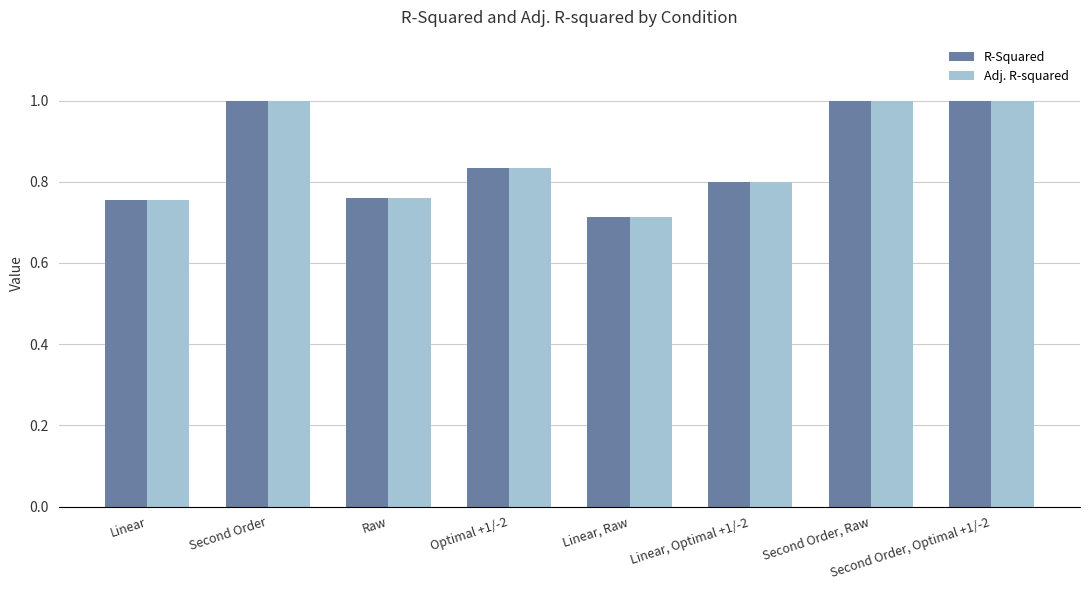

The value of R-Squared at Second Order, Raw is 0.5. True or false?

False